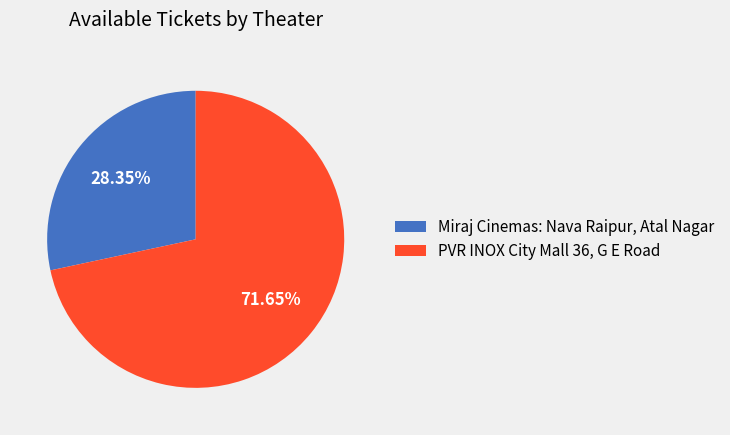

Is it true that PVR INOX City Mall 36, G E Road is 72% of the pie?

True